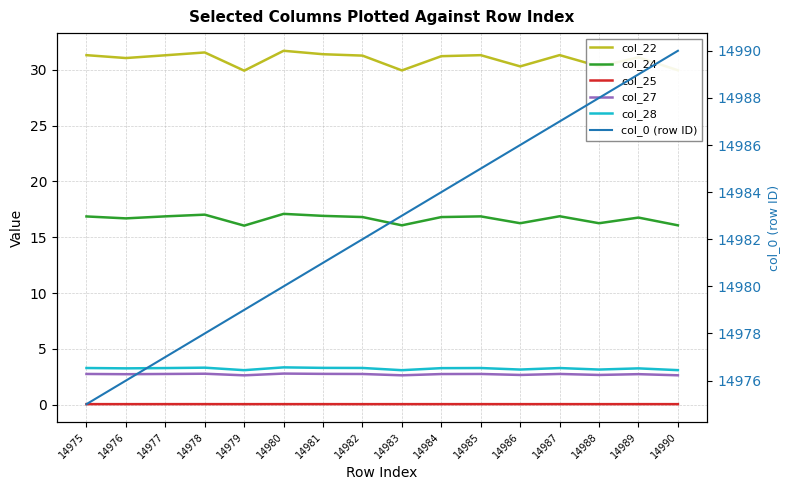

Is the value of col_24 at 14983 greater than the value of col_25 at 14975?

Yes